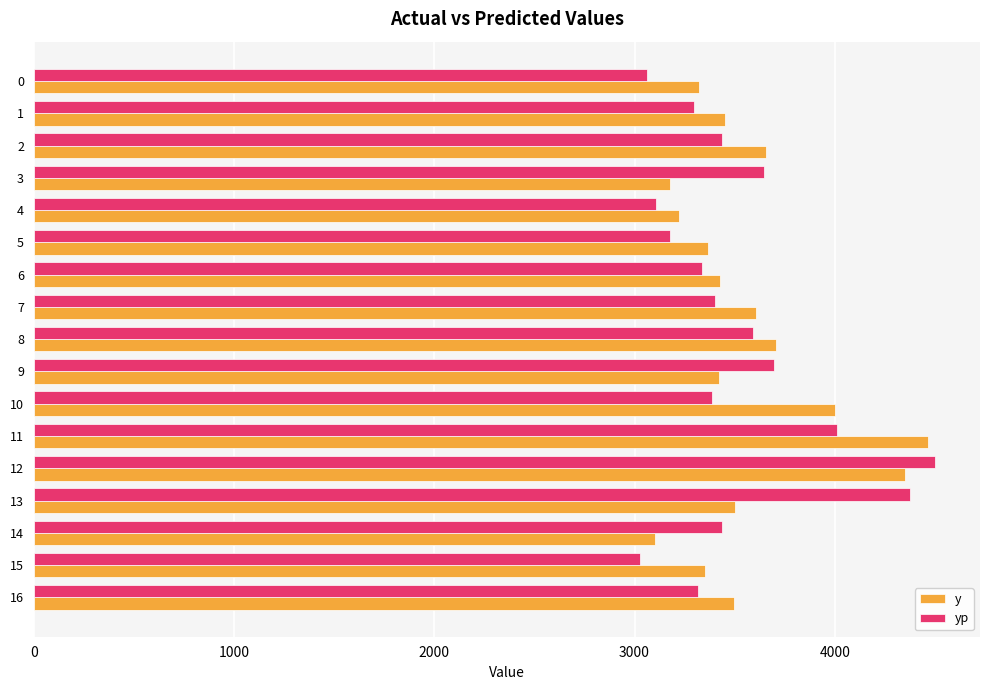

Rank the series at 9 from lowest to highest value.

y, yp